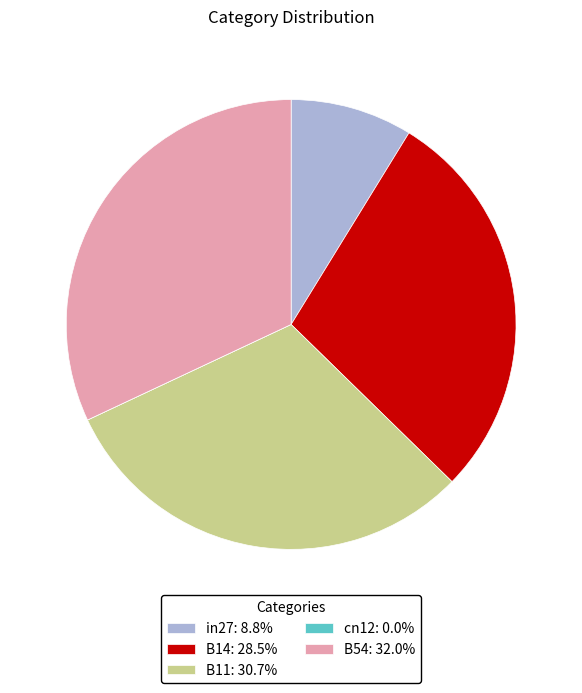

Which category has the biggest portion of the pie?

B54